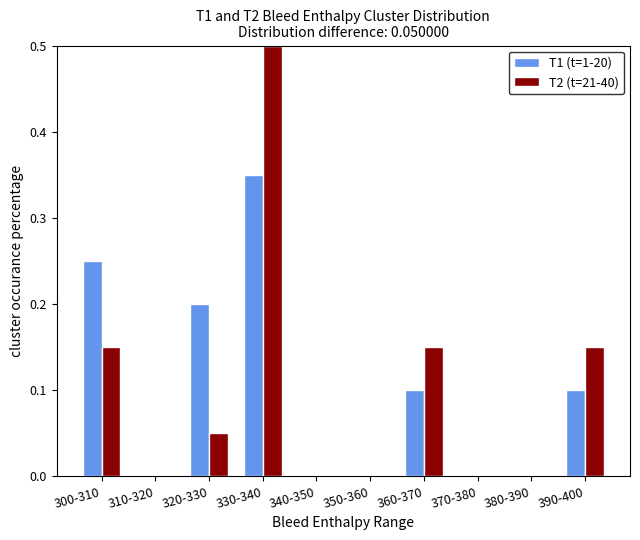

Are the bars horizontal?

No